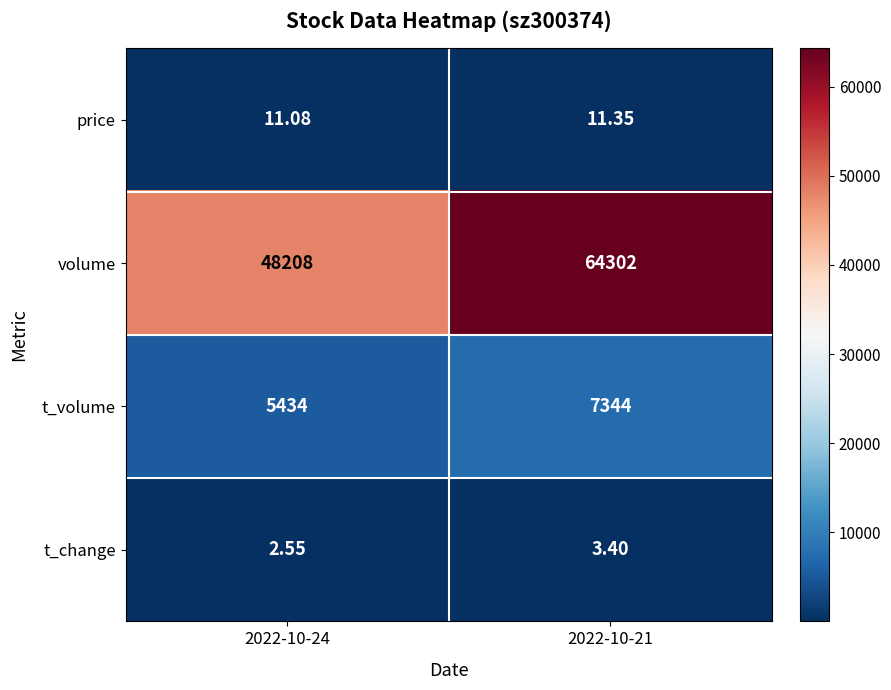

Rank the series at 2022-10-24 from lowest to highest value.

t_change, price, t_volume, volume